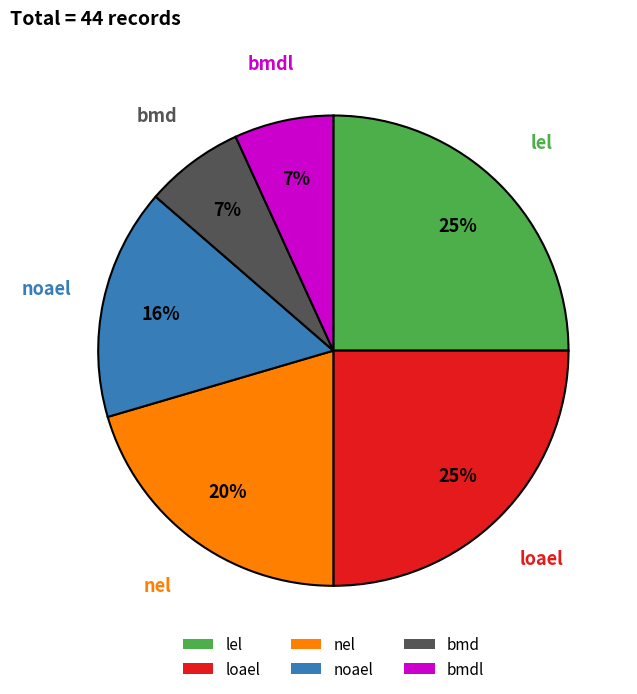

The lel slice represents 11% of the pie. True or false?

False